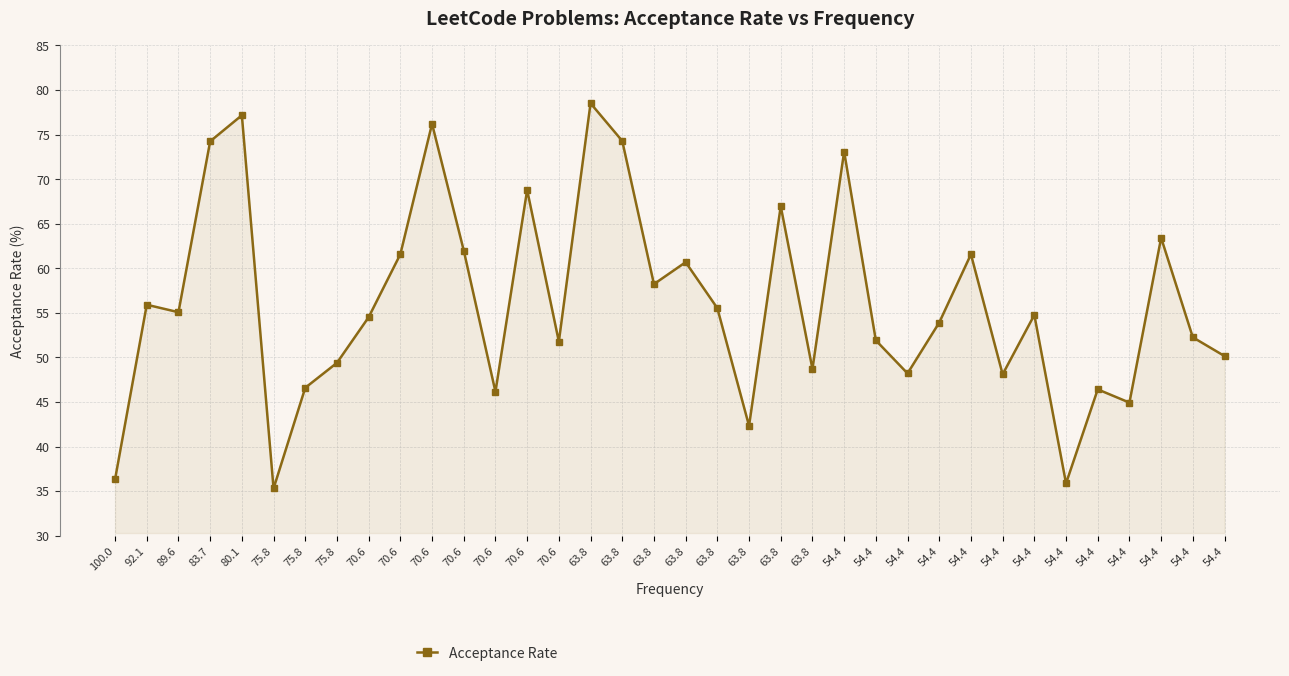

Reading right to left, what are all the values shown in this chart?

54.4=50.2	54.4=52.3	54.4=63.4	54.4=44.9	54.4=46.4	54.4=35.9	54.4=54.8	54.4=48.1	54.4=61.6	54.4=53.9	54.4=48.2	54.4=51.9	54.4=73.1	63.8=48.7	63.8=67.0	63.8=42.3	63.8=55.5	63.8=60.7	63.8=58.2	63.8=74.3	63.8=78.5	70.6=51.8	70.6=68.8	70.6=46.1	70.6=62.0	70.6=76.2	70.6=61.6	70.6=54.5	75.8=49.4	75.8=46.6	75.8=35.3	80.1=77.2	83.7=74.2	89.6=55.1	92.1=55.9	100.0=36.3